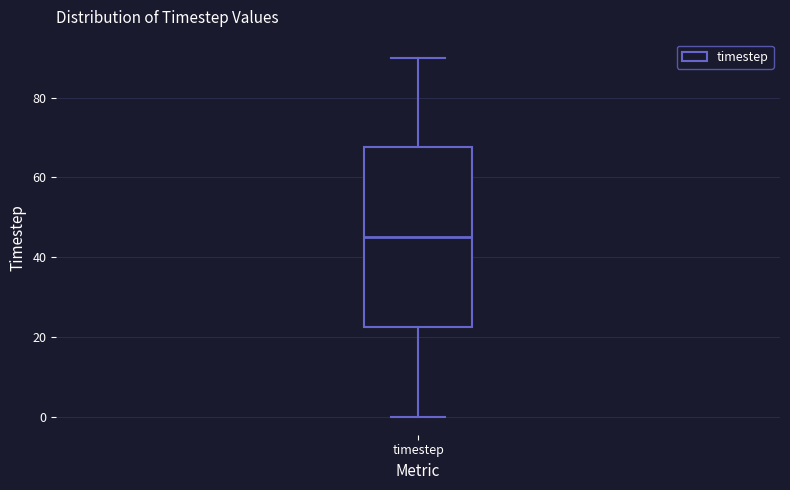

Where does the lower whisker of the box for timestep end on the y-axis? The values are not printed on the chart, so give them approximately, as read against the axis.

0